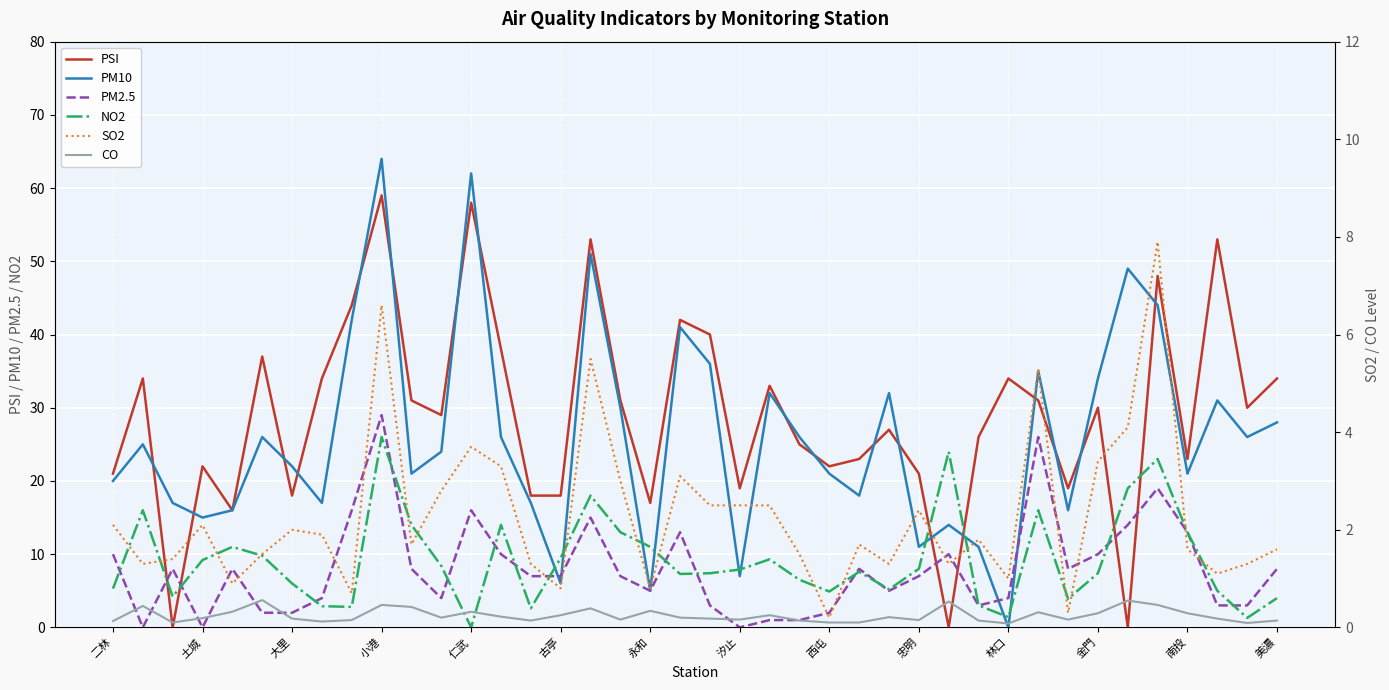

What is the highest value of the PM10 series?

64.0